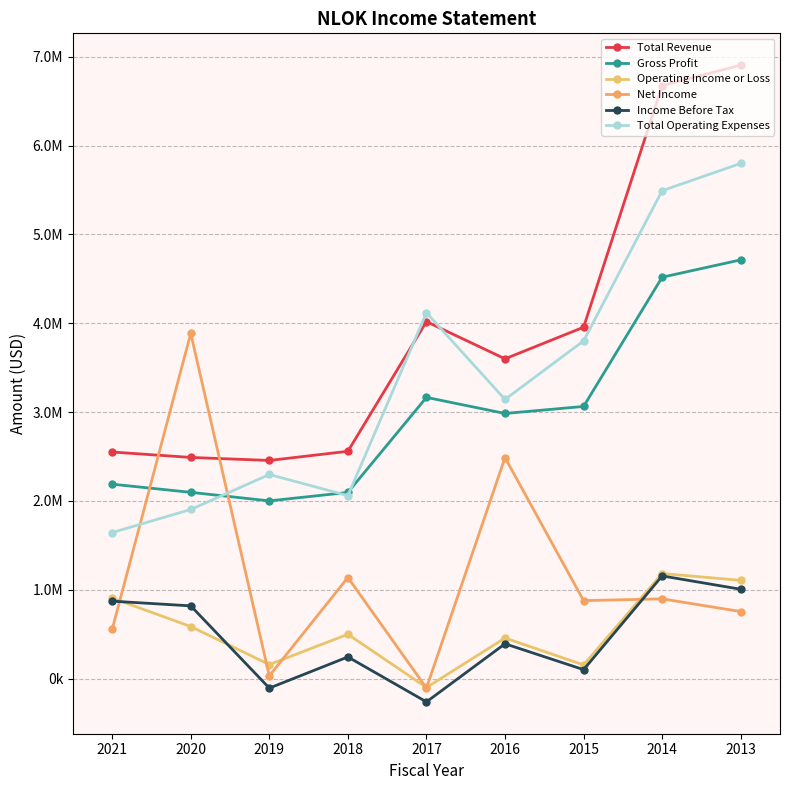

What value does the Net Income series have at 2017?

-106000